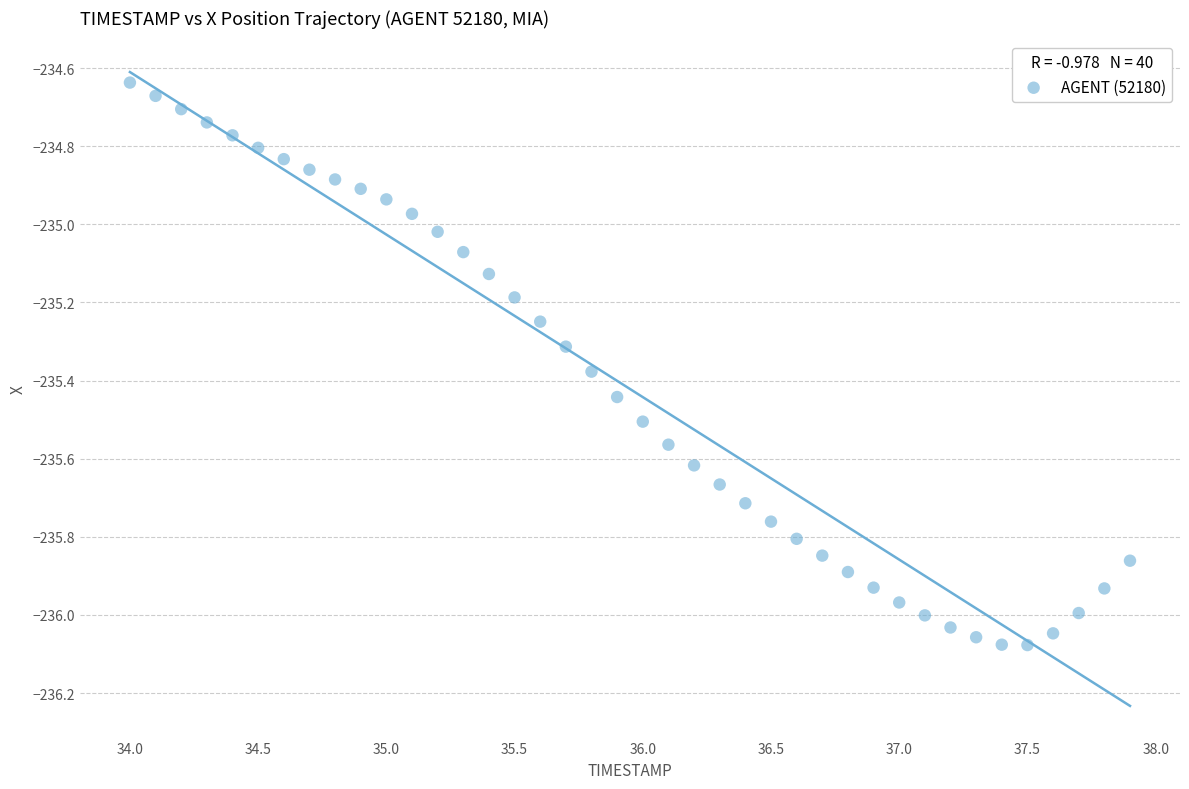

What is the range of Y values (max minus min)?

1.4